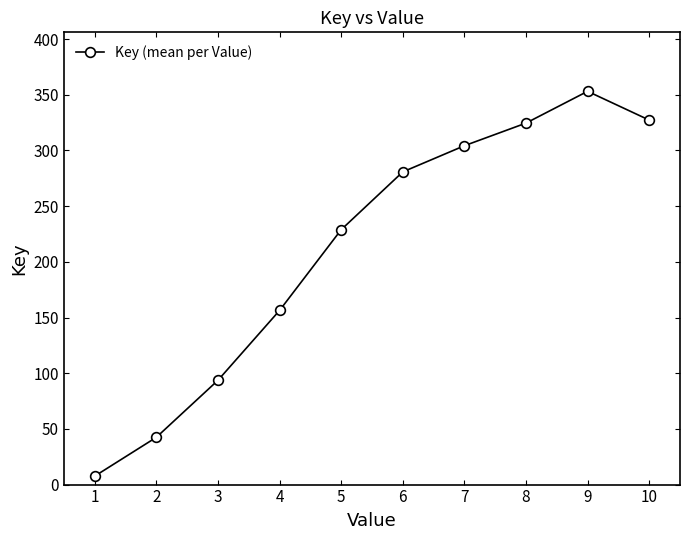

At which category does the chart reach its minimum across all series?

1